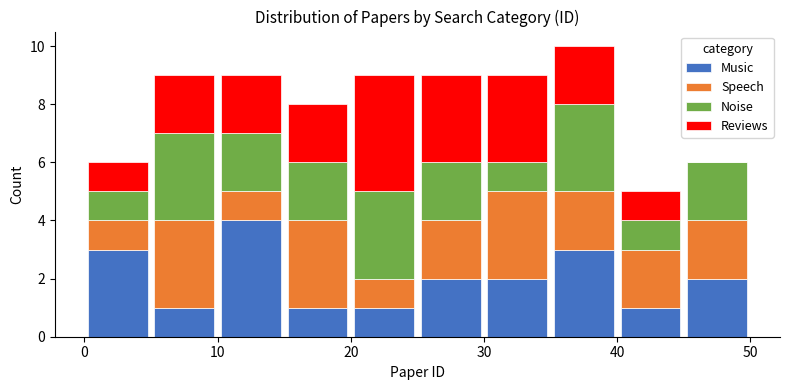

Reading left to right, transcribe this chart: for each stacked bar, give the range it covers on the x-axis and its total height. The values are not printed on the chart, so give them approximately, as read against the axis.

0 to 5: 6
5 to 10: 9
10 to 15: 9
15 to 20: 8
20 to 25: 9
25 to 30: 9
30 to 35: 9
35 to 40: 10
40 to 45: 5
45 to 50: 6